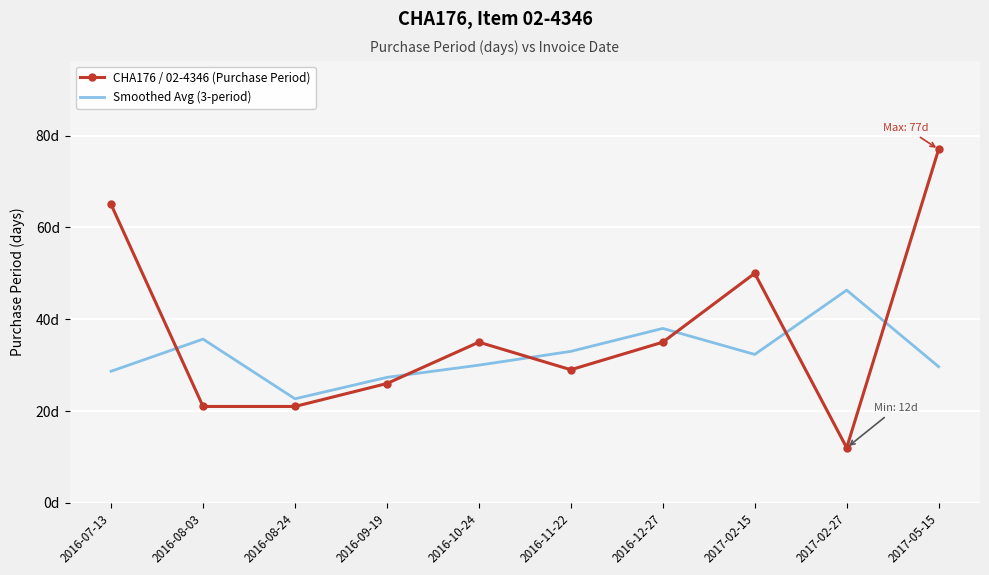

Reading right to left, extract all data points from this chart.

CHA176 / 02-4346 (Purchase Period): 2017-05-15=77.0	2017-02-27=12.0	2017-02-15=50.0	2016-12-27=35.0	2016-11-22=29.0	2016-10-24=35.0	2016-09-19=26.0	2016-08-24=21.0	2016-08-03=21.0	2016-07-13=65.0
Smoothed Avg (3-period): 2017-05-15=29.7	2017-02-27=46.3	2017-02-15=32.3	2016-12-27=38.0	2016-11-22=33.0	2016-10-24=30.0	2016-09-19=27.3	2016-08-24=22.7	2016-08-03=35.7	2016-07-13=28.7